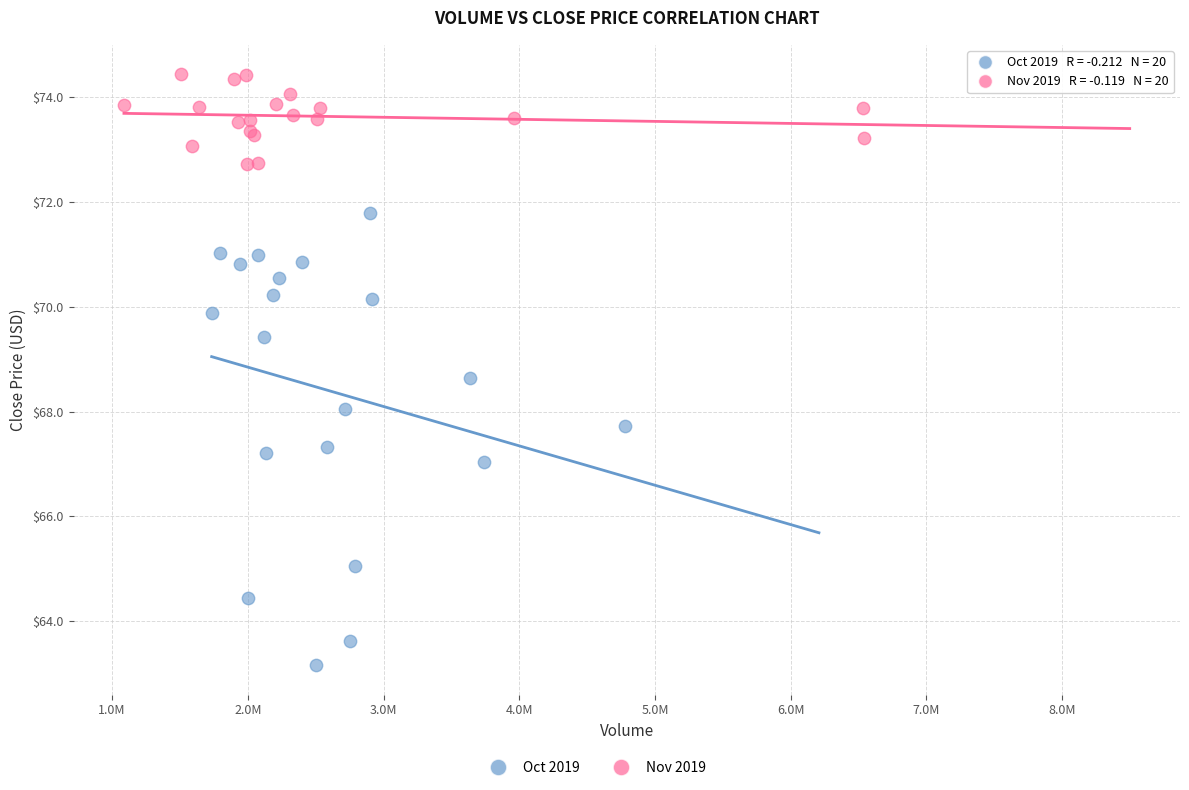

Which series contains the highest Y value?

Nov 2019